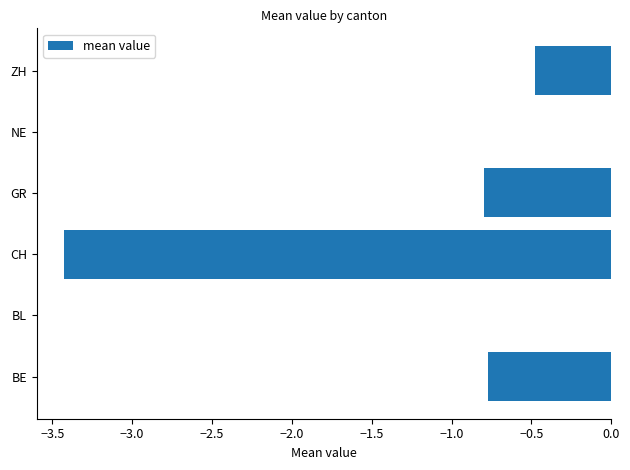

Reading bottom to top, extract all data points from this chart.

BE=-0.8	BL=0.0	CH=-3.4	GR=-0.8	NE=0.0	ZH=-0.5